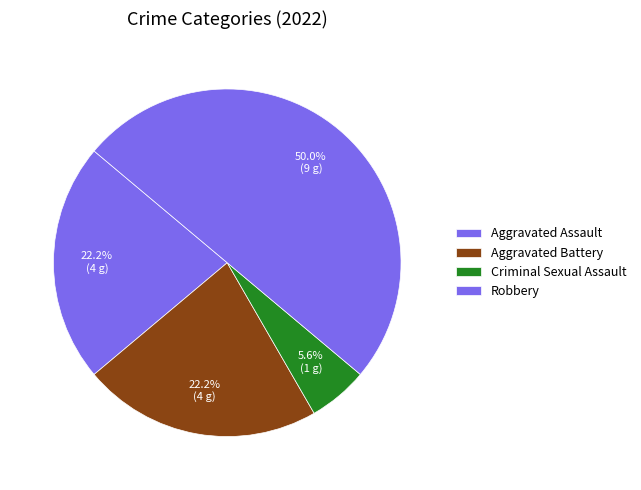

What is the largest slice in the pie chart?

Robbery